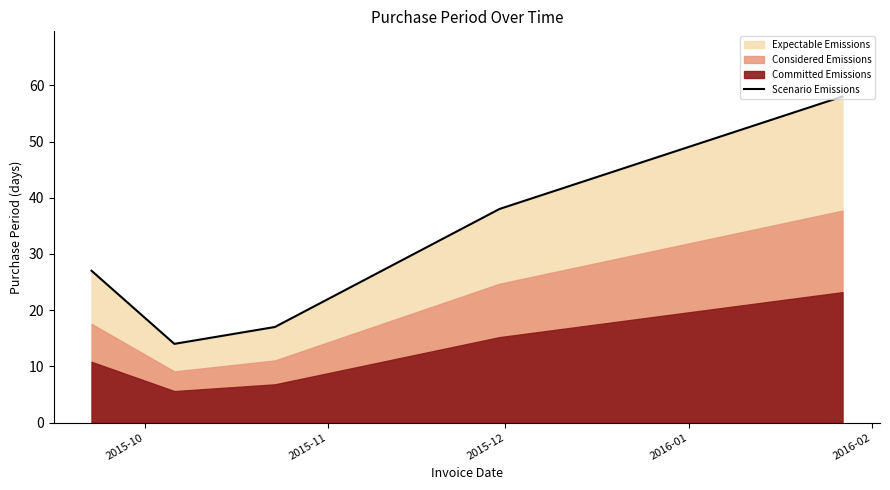

What is the highest value of the Scenario Emissions series?

58